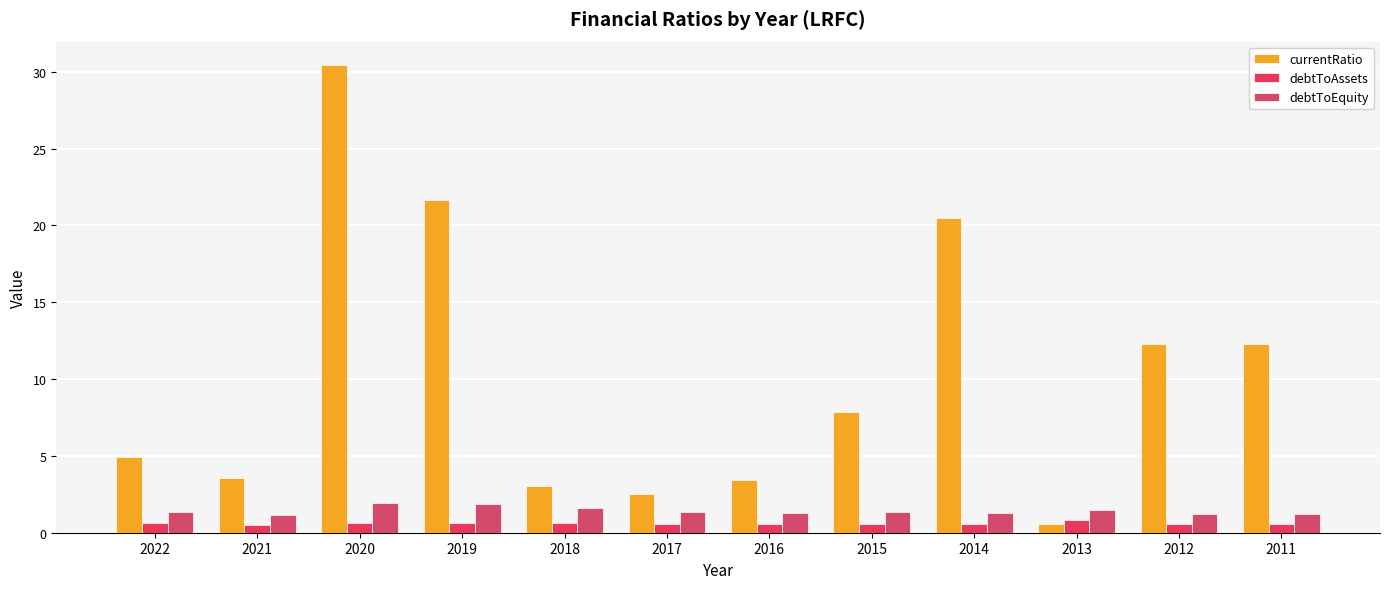

Which category has the highest value in the debtToAssets series?

2013